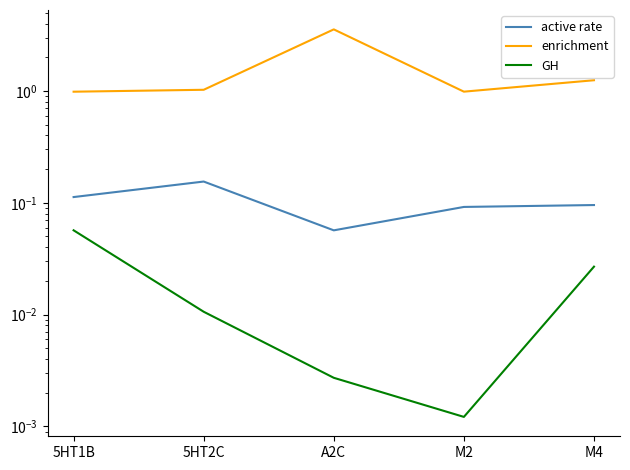

Which series has the largest range (max minus min)?

enrichment